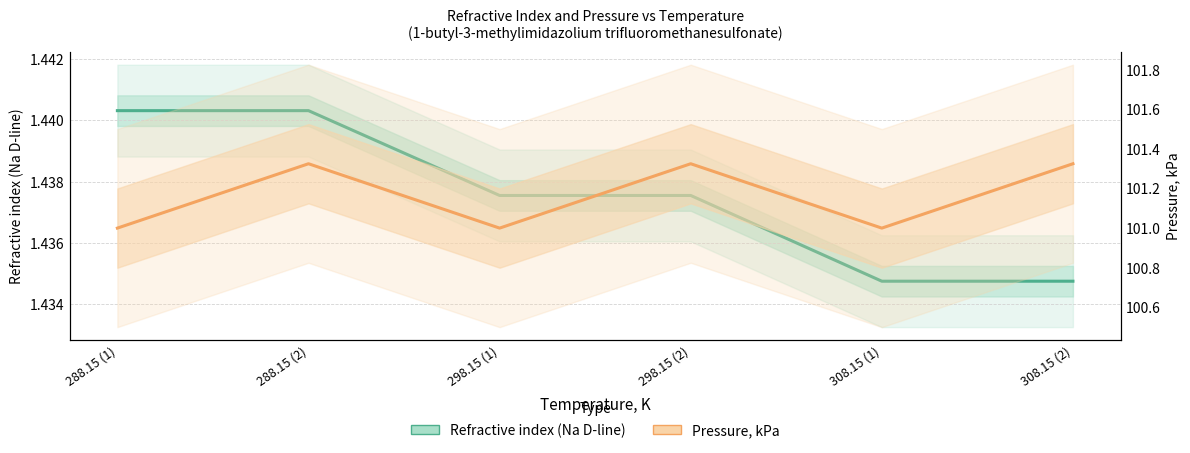

Between 298.15 (1) and 298.15 (2), which series saw the biggest shift?

Pressure, kPa